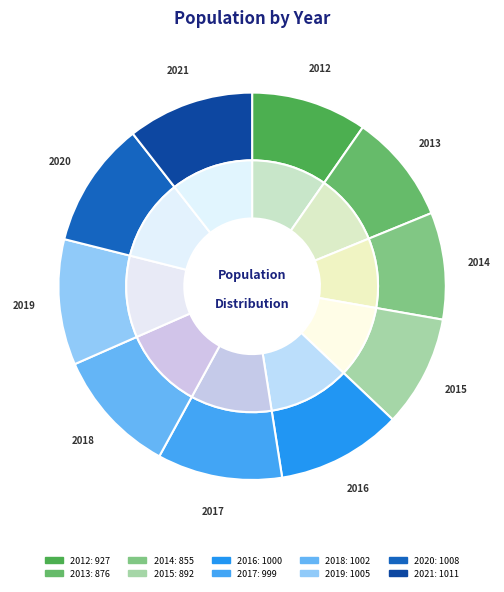

Combined, do 2018 and 2013 account for over 50%?

No